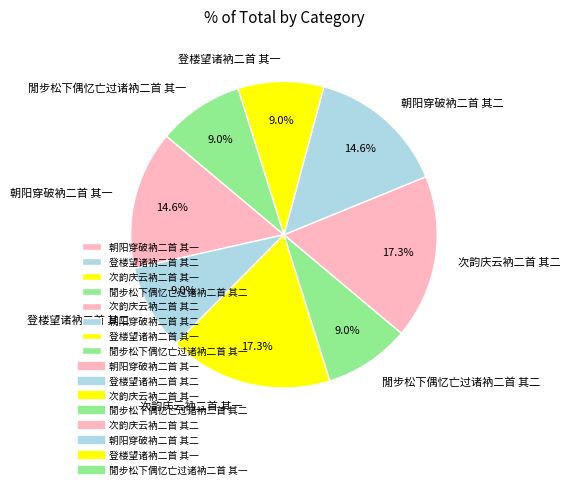

To the nearest percent, what portion does 朝阳穿破衲二首 其二 represent?

15%